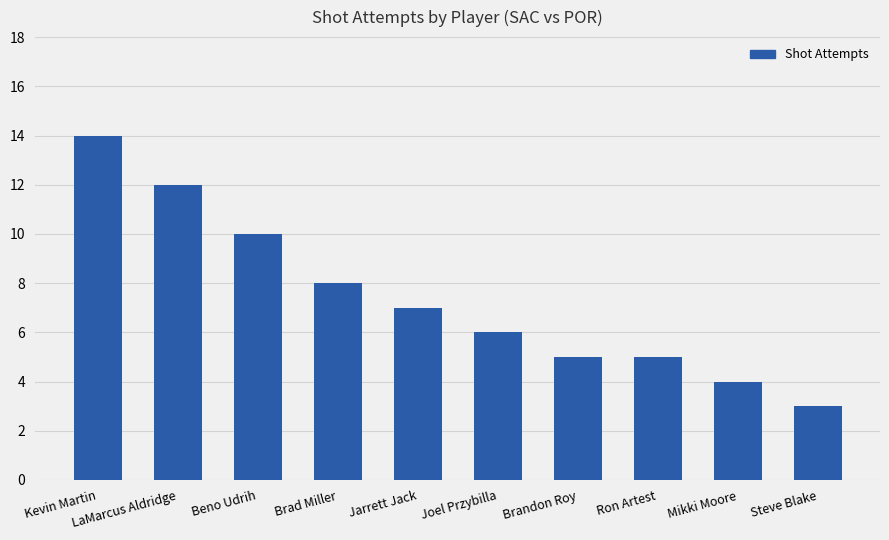

How many bars are there in total?

10